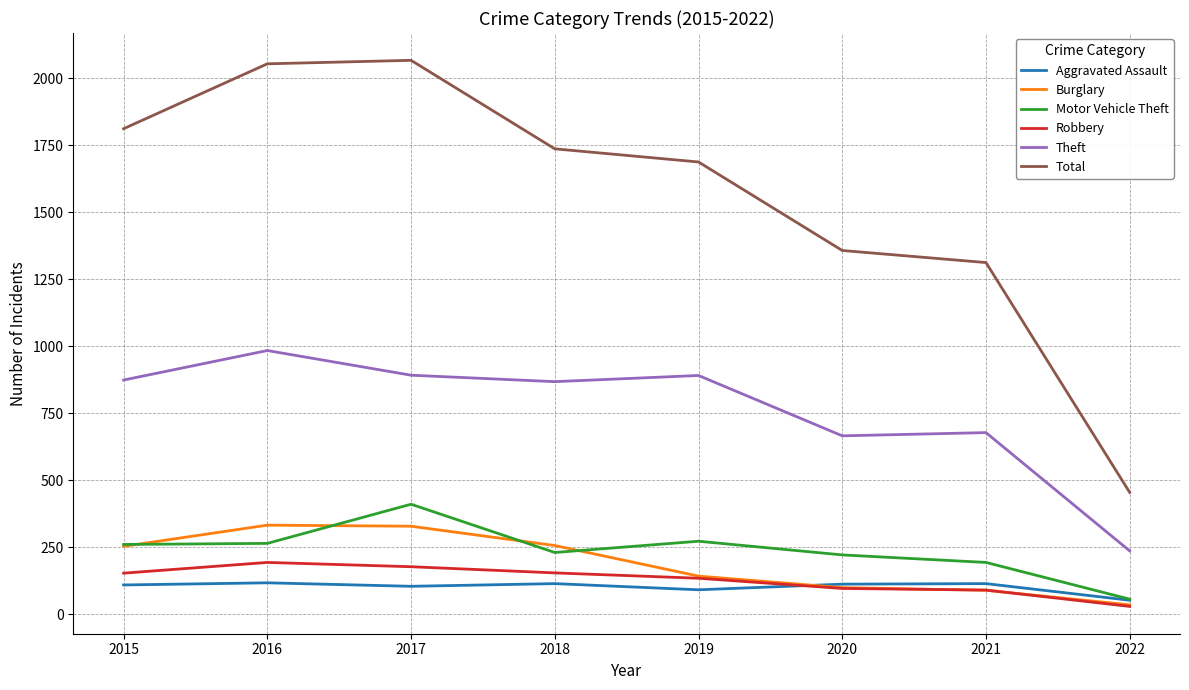

At how many categories does at least one series exceed 616?

7